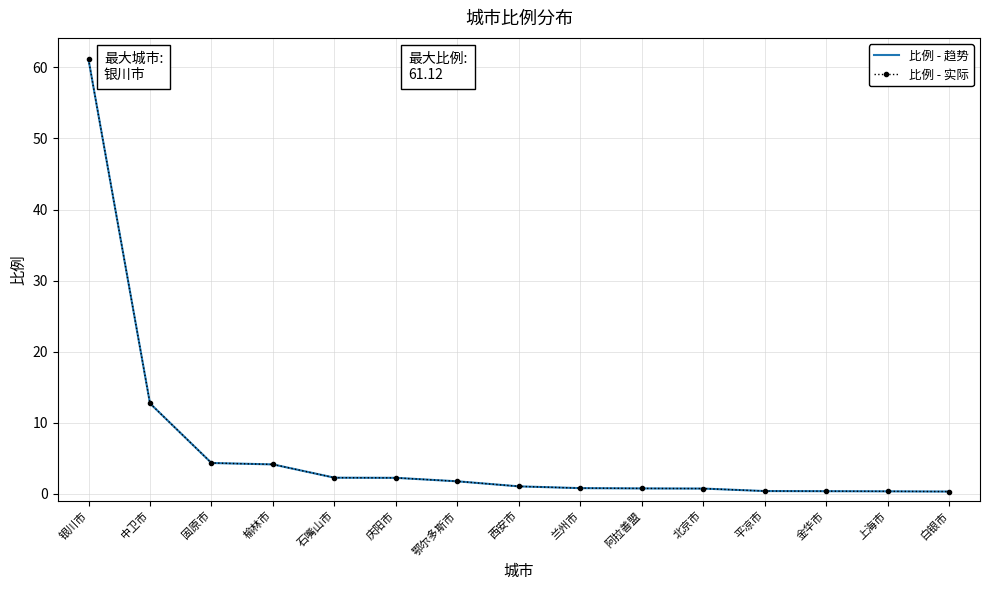

What value does the 比例 - 趋势 series have at 庆阳市?

2.2